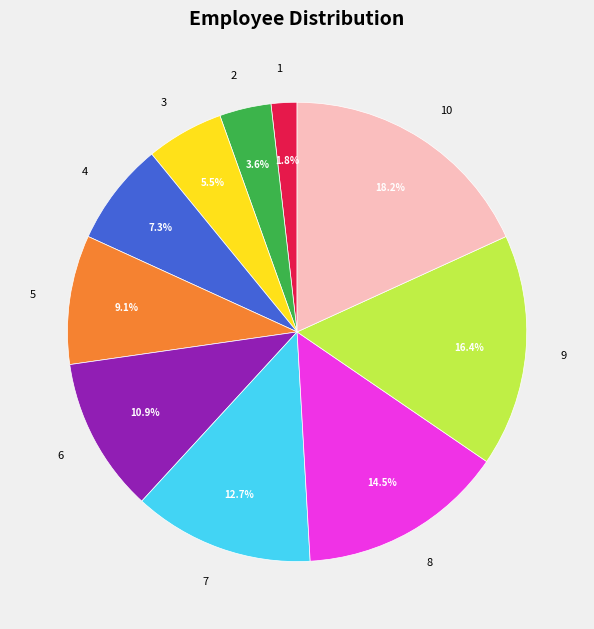

Combined, do 5 and 6 account for over 50%?

No